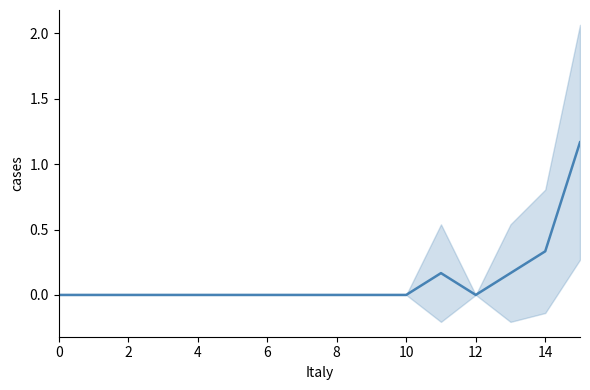

What is the label of the 4th point from the left?

6